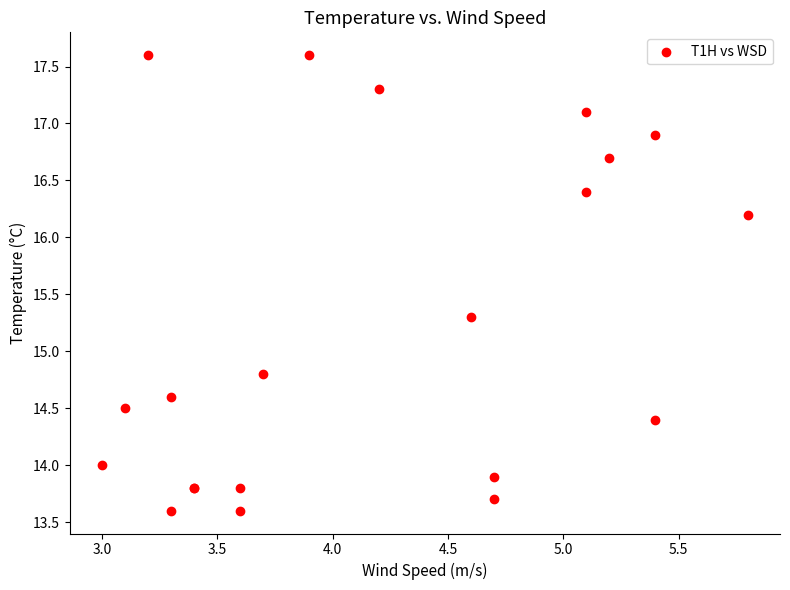

What Y value in the scatter plot is closest to 15?

14.8